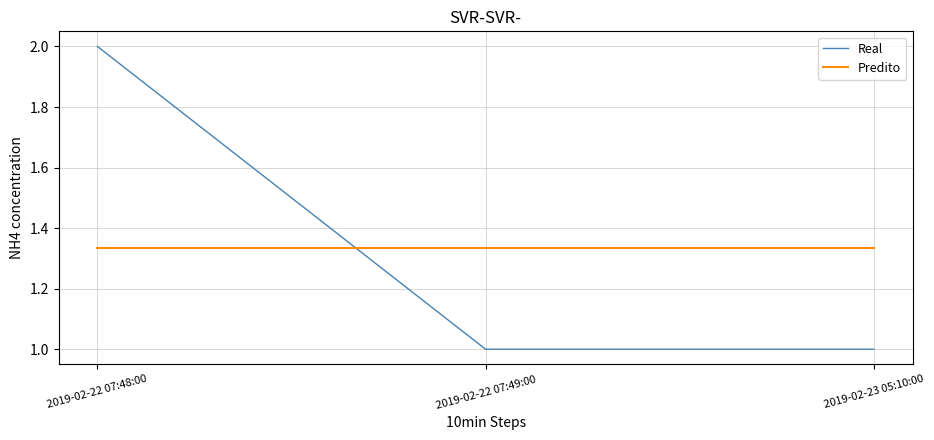

At how many categories does at least one series exceed 1?

3